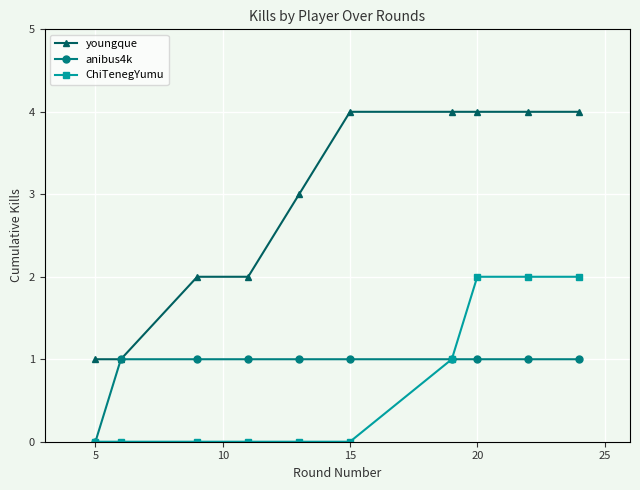

Rank the series by their maximum value, from lowest to highest.

anibus4k, ChiTenegYumu, youngque